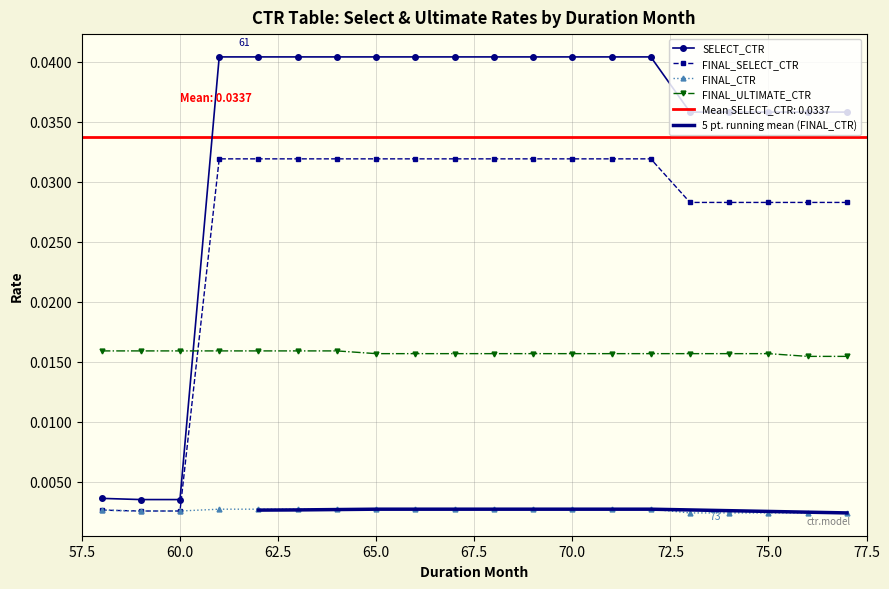

Which series has the widest spread of values?

SELECT_CTR